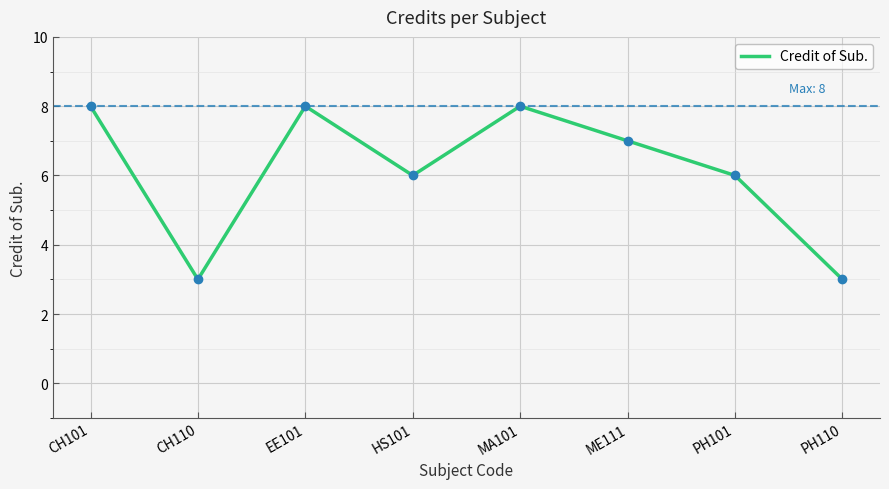

Count the number of data series in this chart.

1